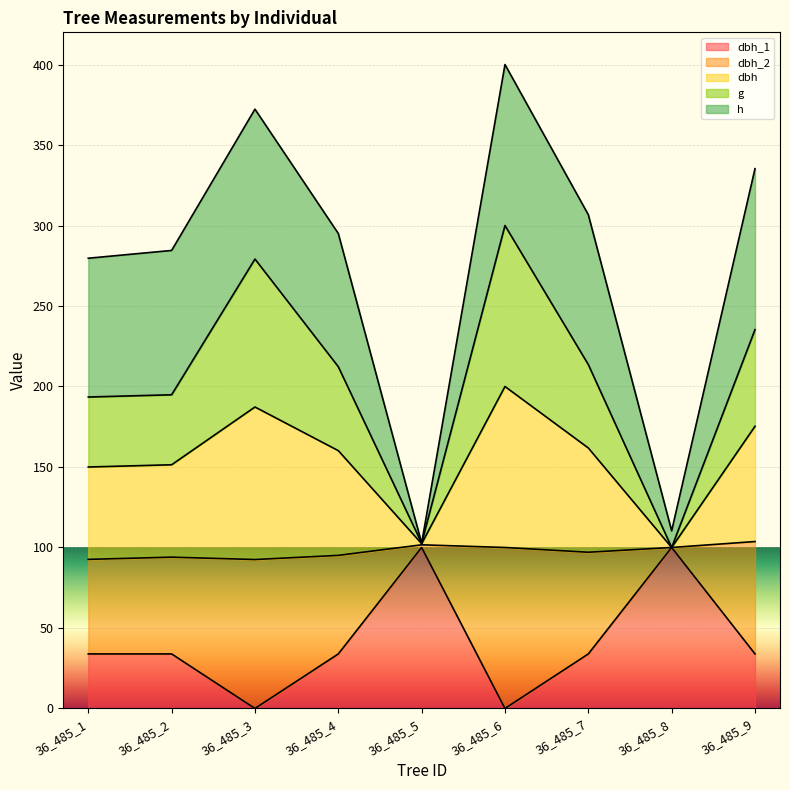

How many data points in dbh_1 are less than 33?

2